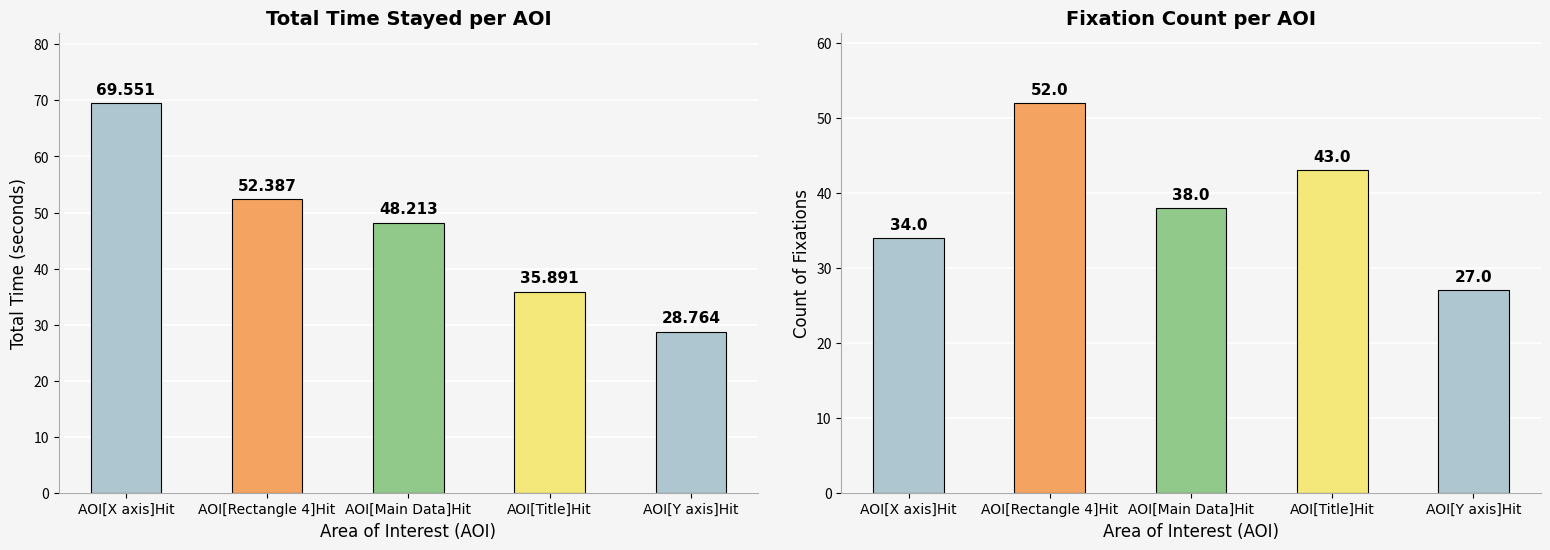

What position from the left is AOI[Y axis]Hit?

5